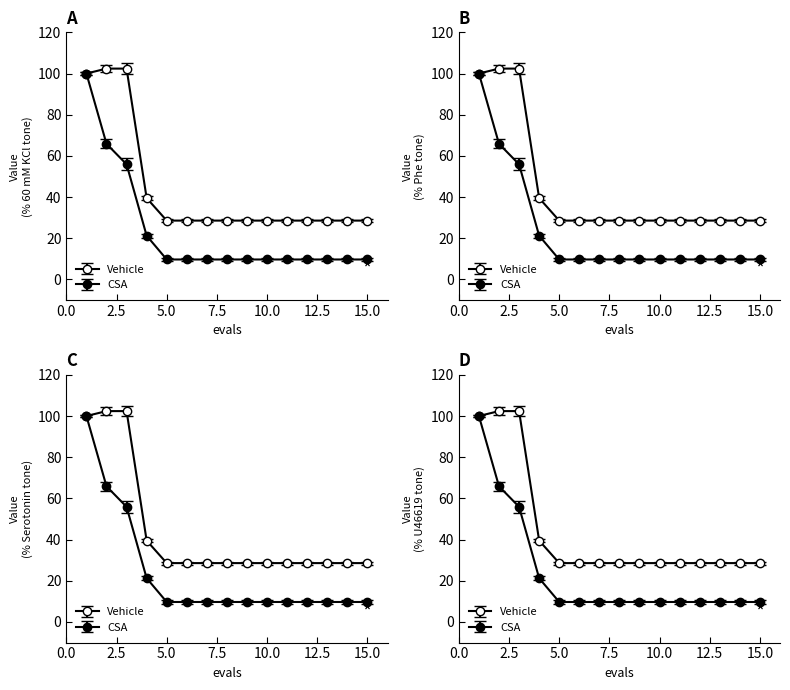

How many lines are shown in the chart?

2